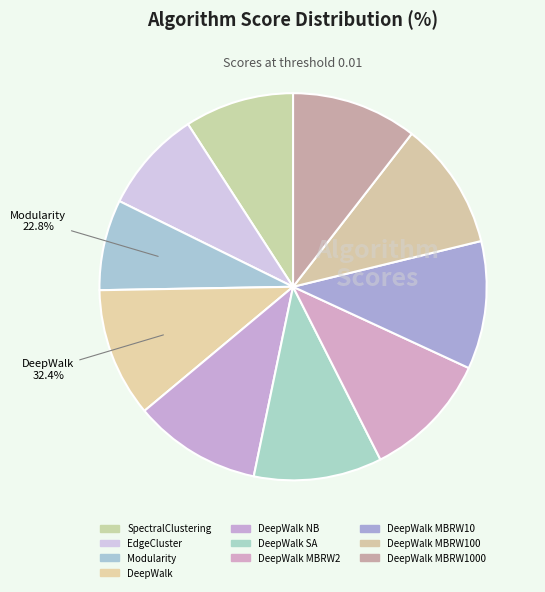

What percentage is the DeepWalk SA slice, to the nearest percent?

11%